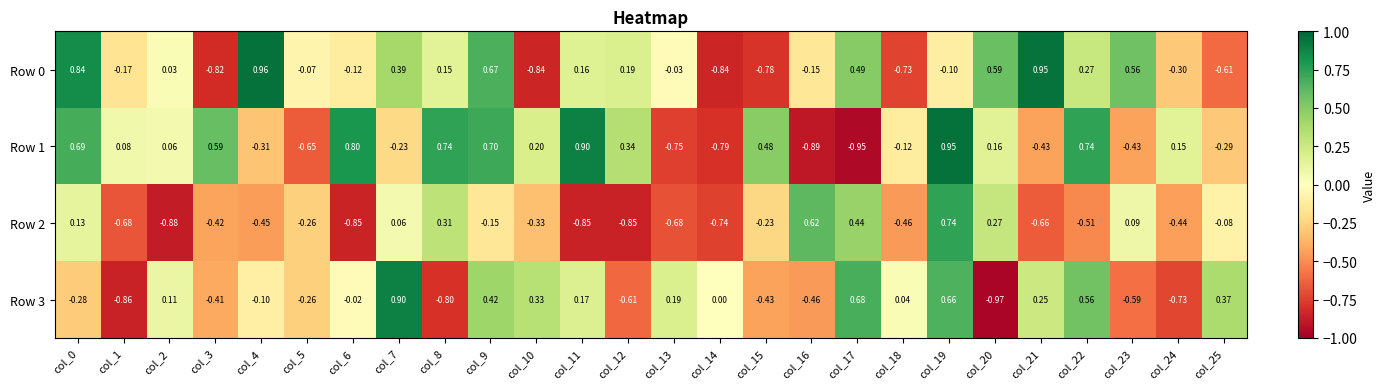

What is the difference between the highest and lowest values at col_13?

0.9